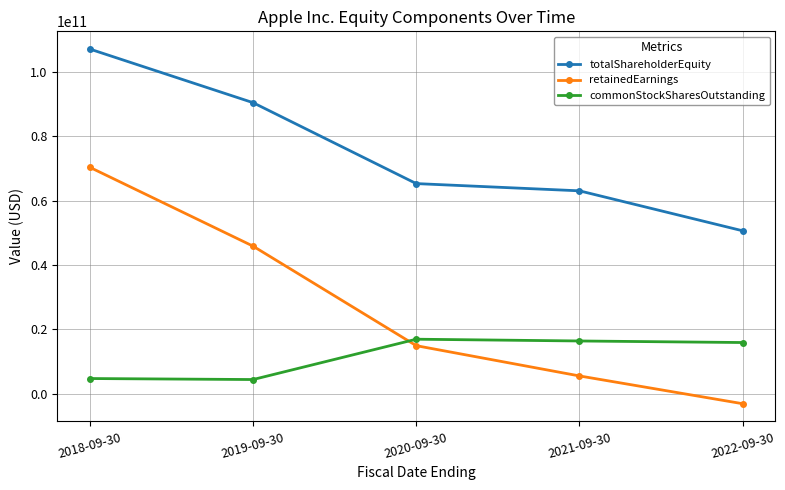

Between 2021-09-30 and 2022-09-30, which series saw the biggest shift?

totalShareholderEquity